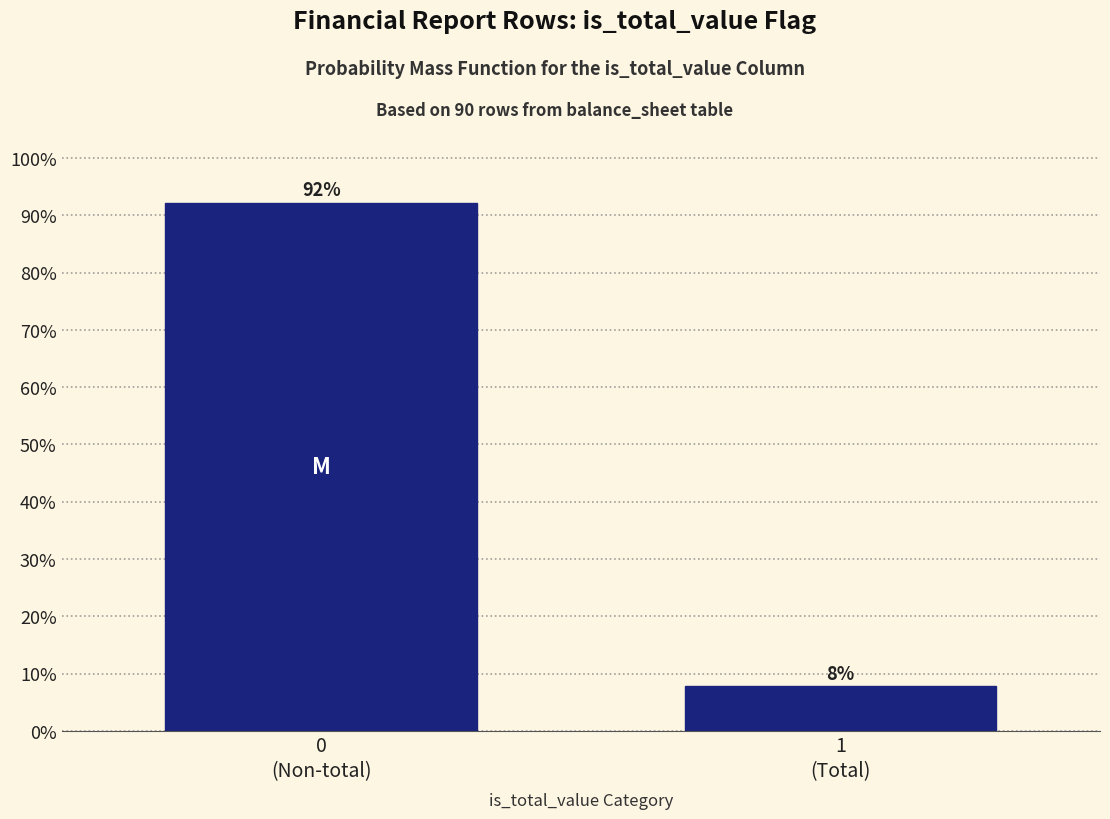

What is the average value?

50.0